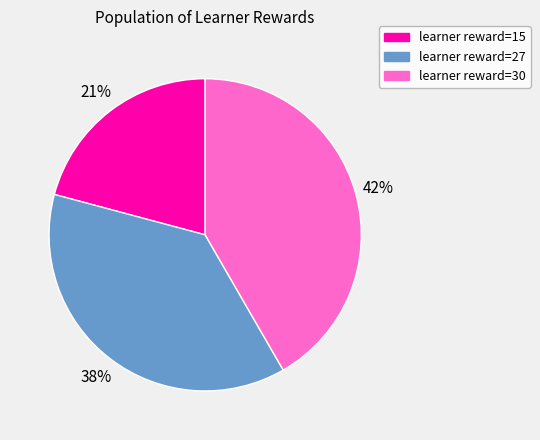

To the nearest percent, what is the average slice percentage?

33%